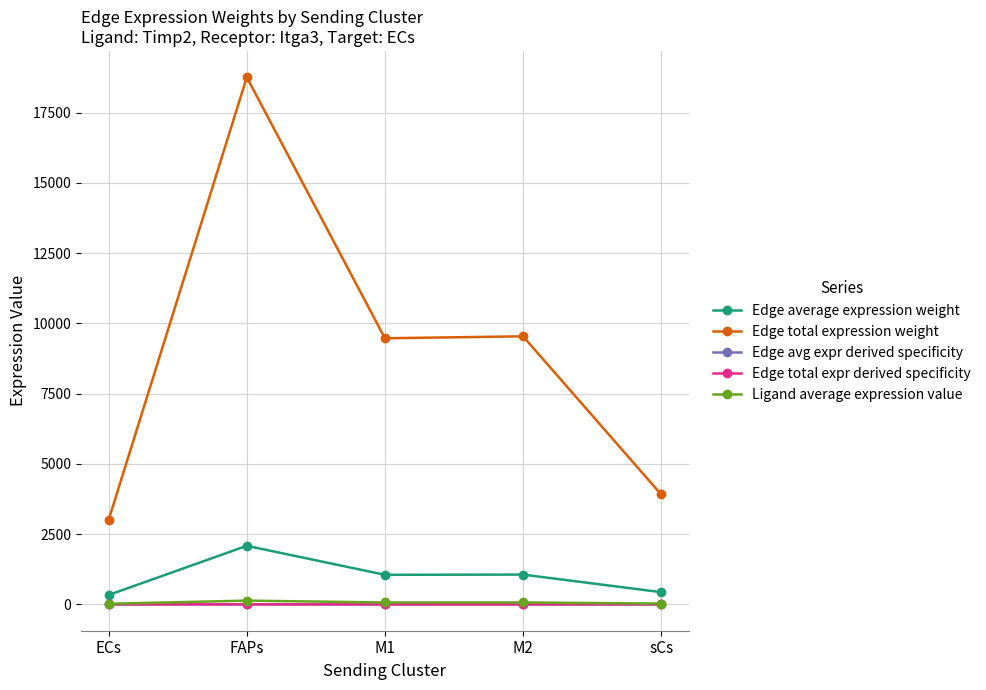

Is it true that Edge total expression weight equals 16423.8 at M1?

False